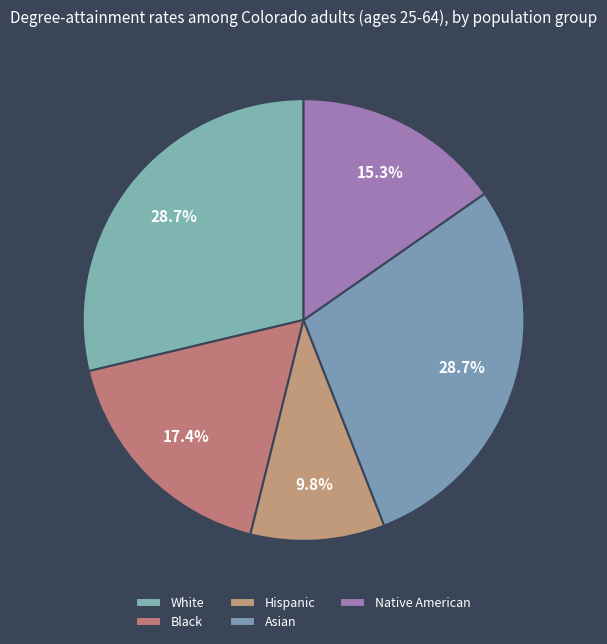

How many segments does this pie chart have?

5